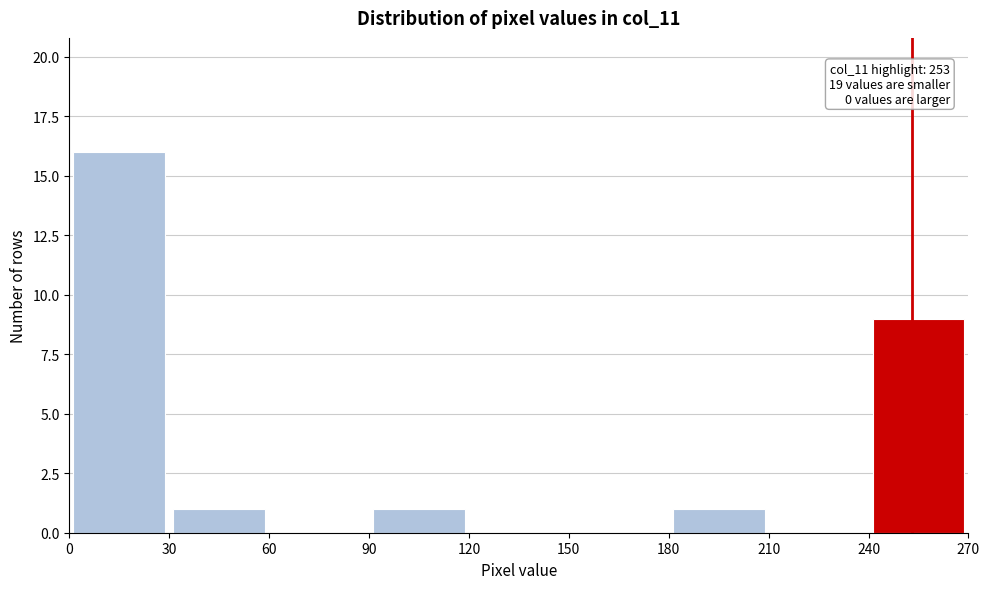

Over which range of the x-axis is the bar tallest?

0 to 30